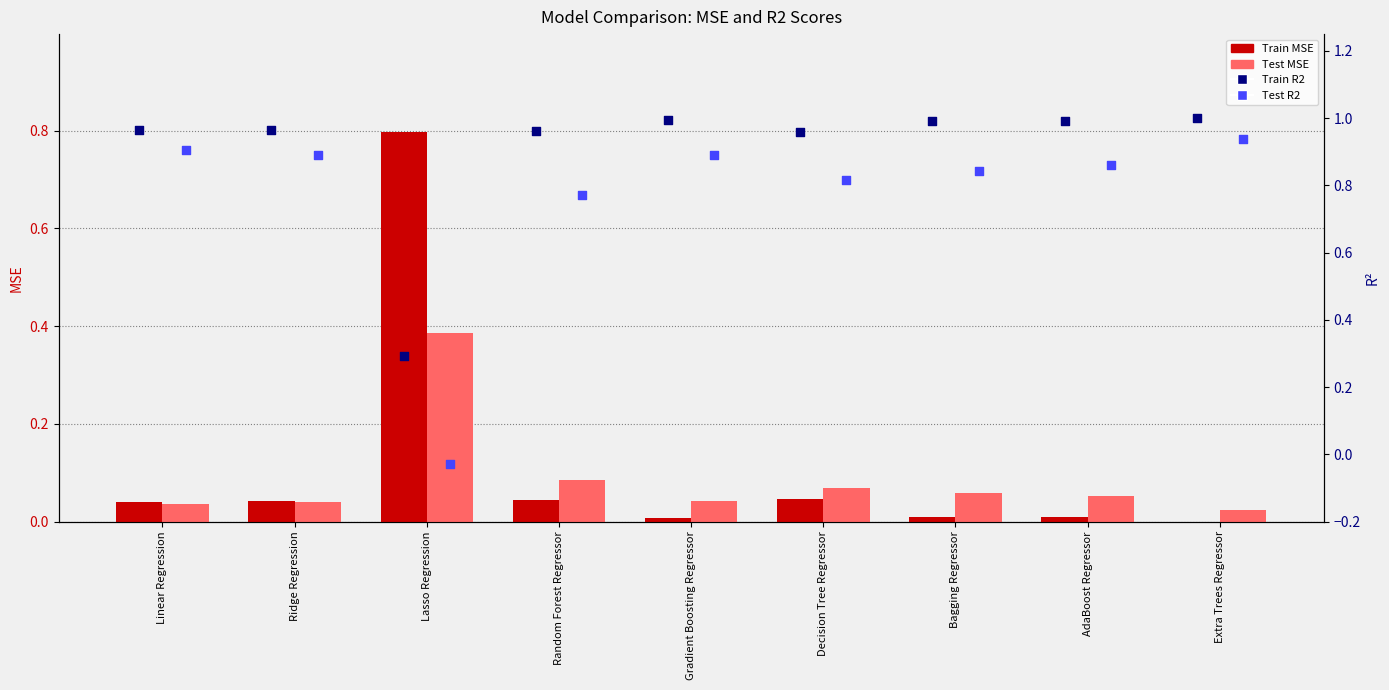

Which series has the largest total across all categories?

Train R2